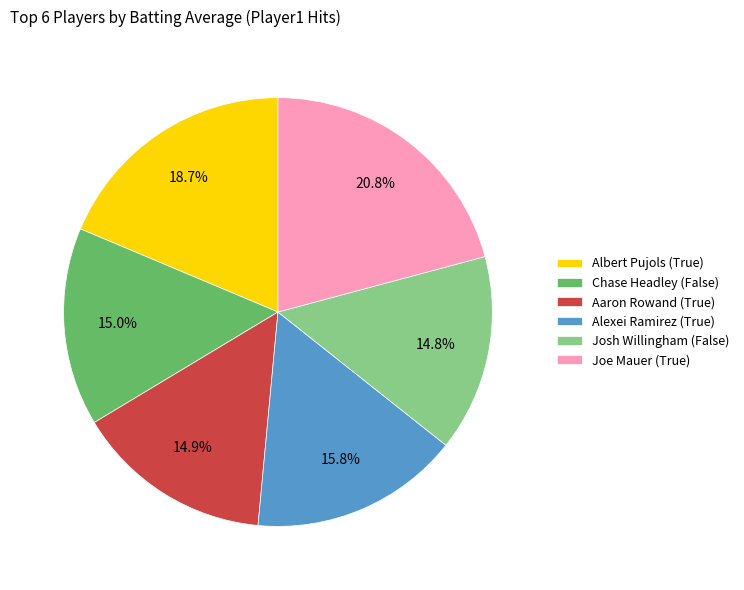

Which has a higher value, Albert Pujols (True) or Alexei Ramirez (True)?

Albert Pujols (True)